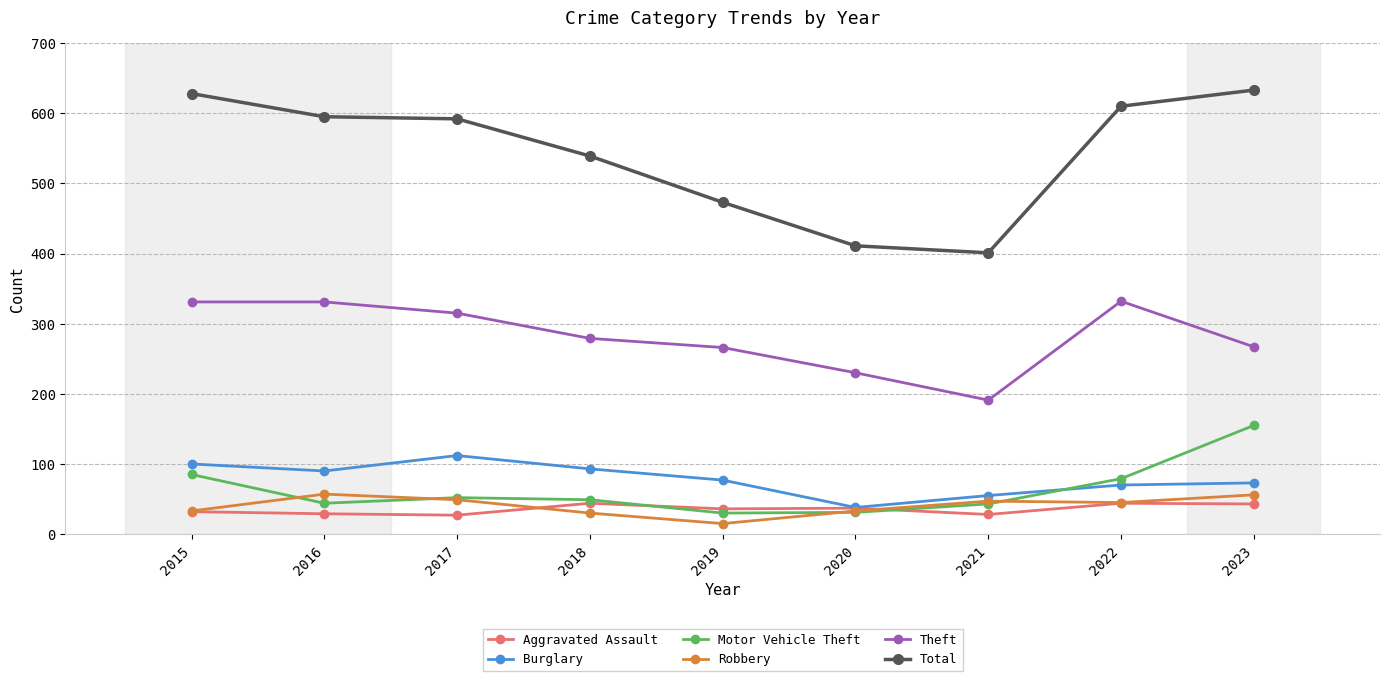

What is the smallest value displayed?

15